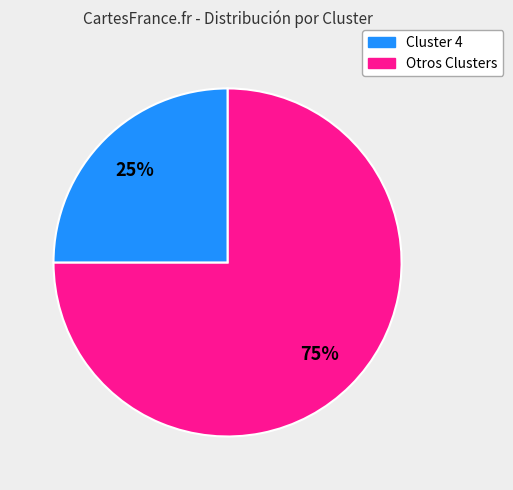

To the nearest percent, what is the difference between the largest and smallest slice percentages?

50%